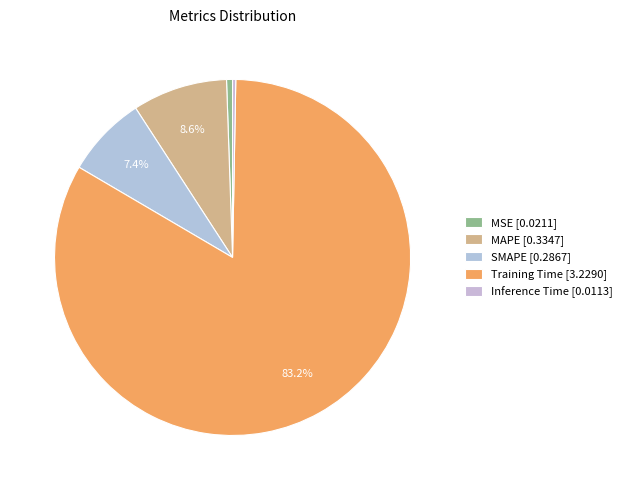

How many slices are in this pie chart?

5